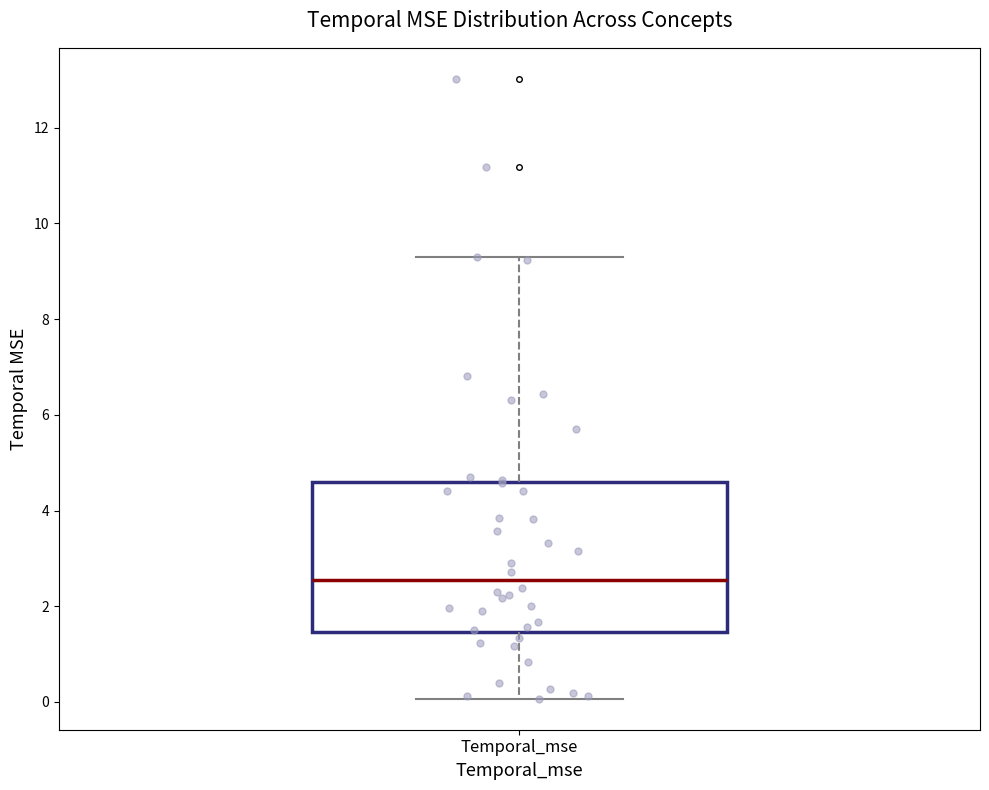

Transcribe this box plot: give where the median line is, the range the box spans, and where the two whiskers end, as read against the y-axis. The values are not printed on the chart, so give them approximately, as read against the axis.

median 2.6, box 1.4 to 4.6, whiskers 0.0 to 9.2